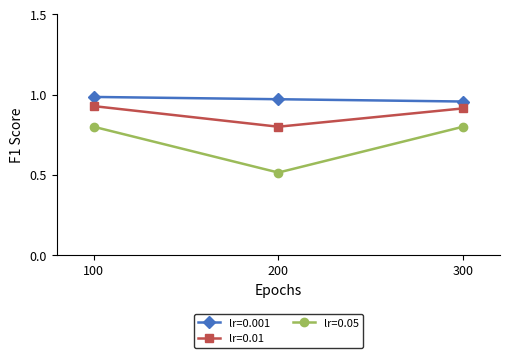

What is the total value across all series at 200?

2.3